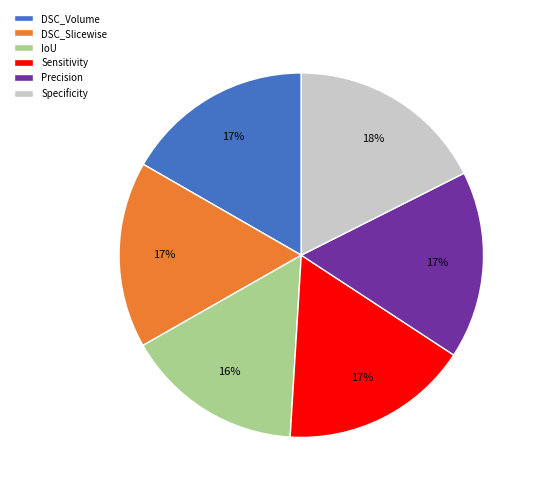

Is it true that DSC_Slicewise is 17% of the pie?

True